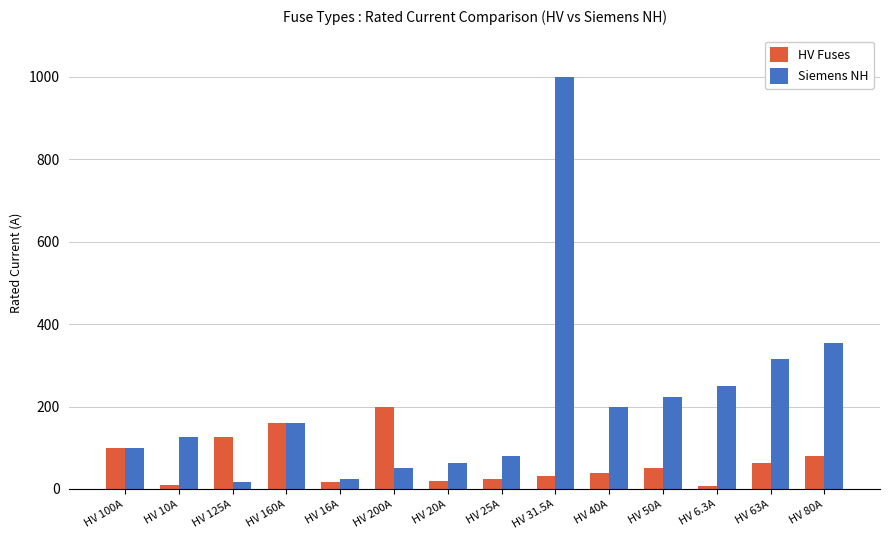

Where is Siemens NH nearest to the value 508?

HV 80A